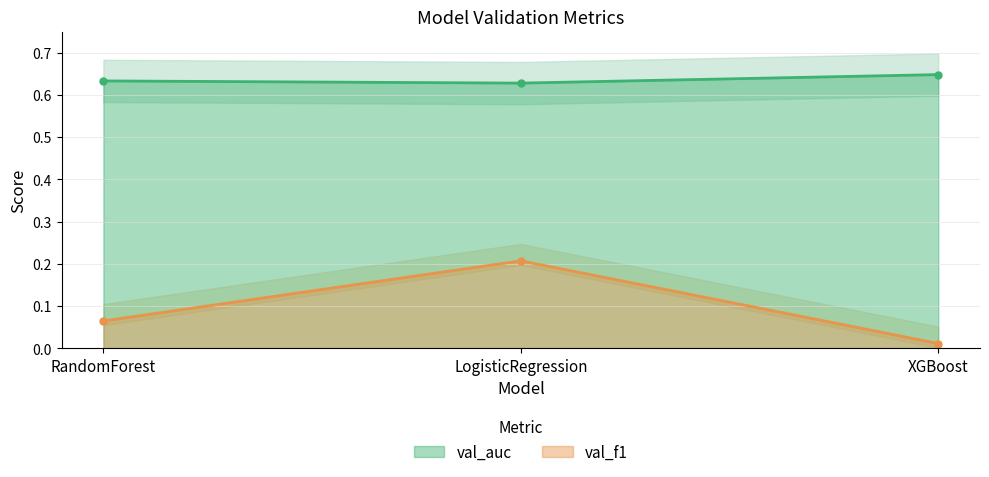

Is it true that val_auc equals 0.6 at XGBoost?

True